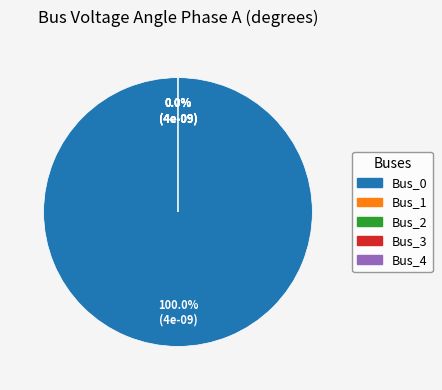

Which category accounts for the majority?

Bus_0